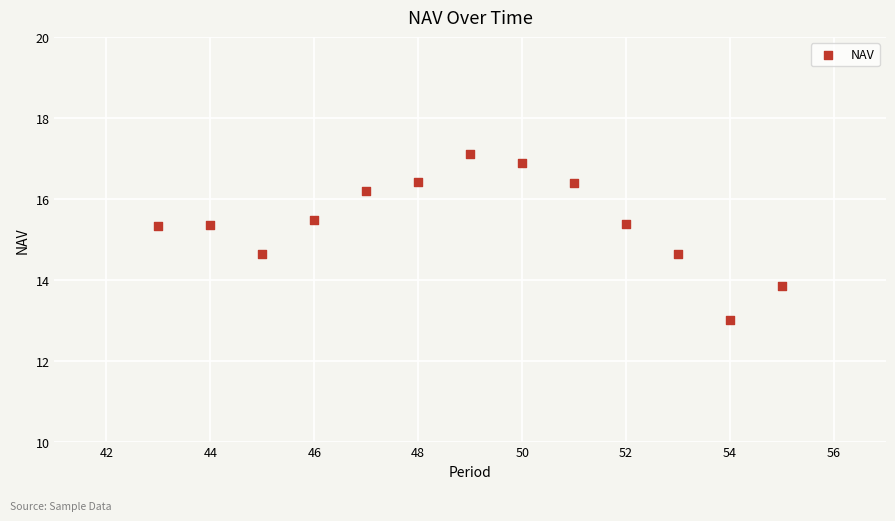

What is the range of X values (max minus min)?

12.0